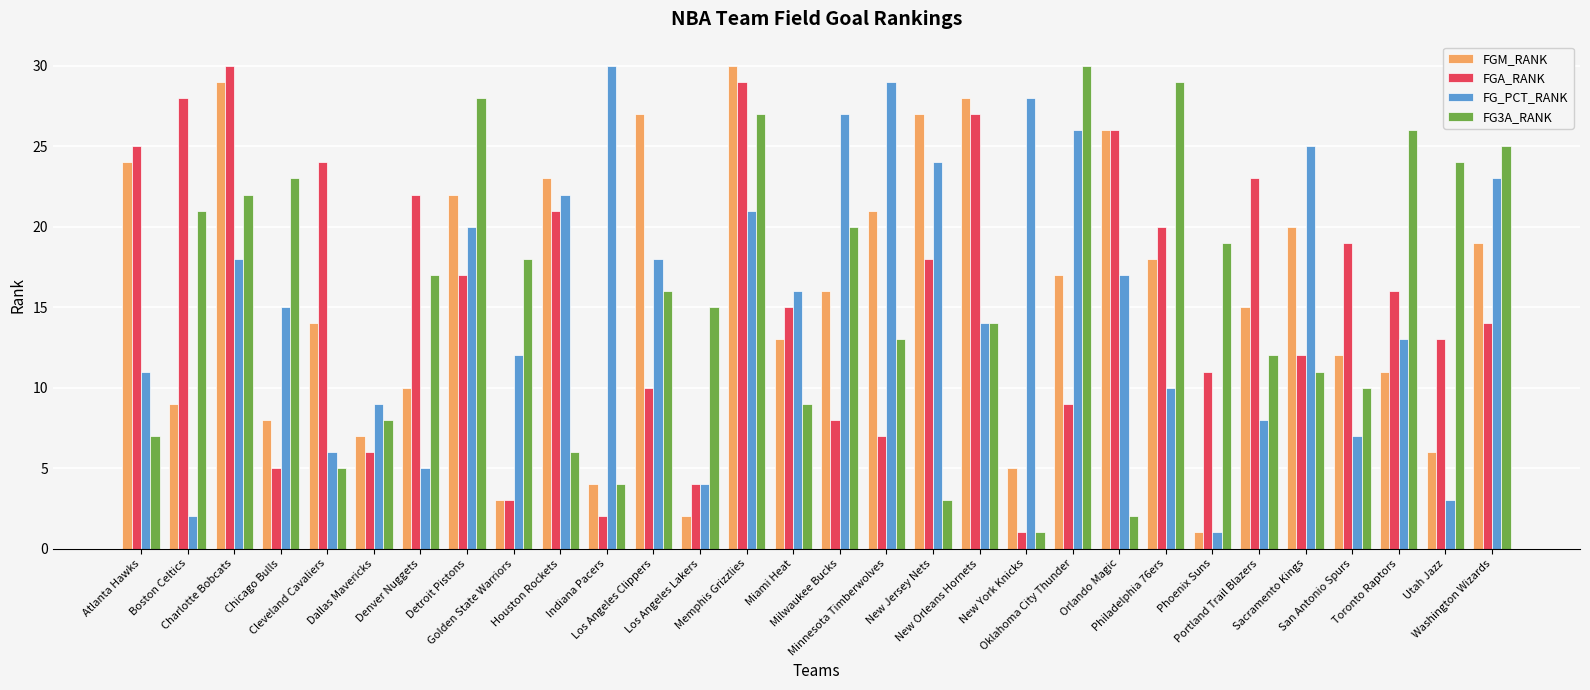

What position from the left is Minnesota Timberwolves?

17